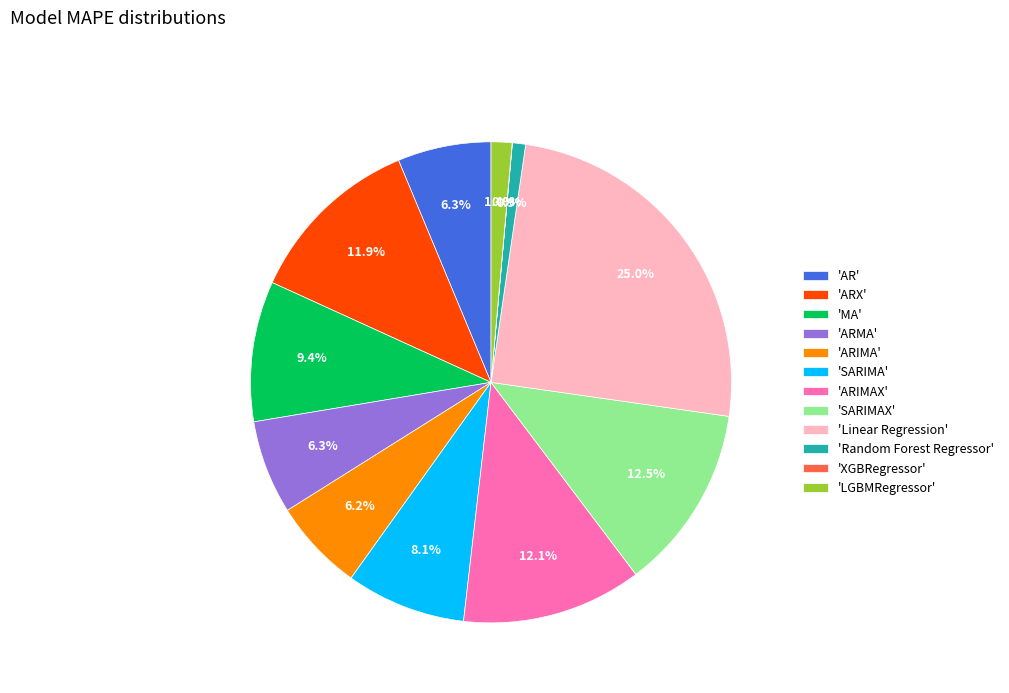

Which slice is the largest?

'Linear Regression'